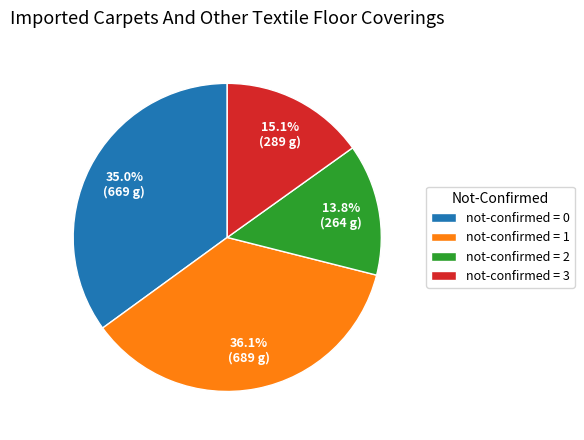

What is the largest slice in the pie chart?

not-confirmed = 1